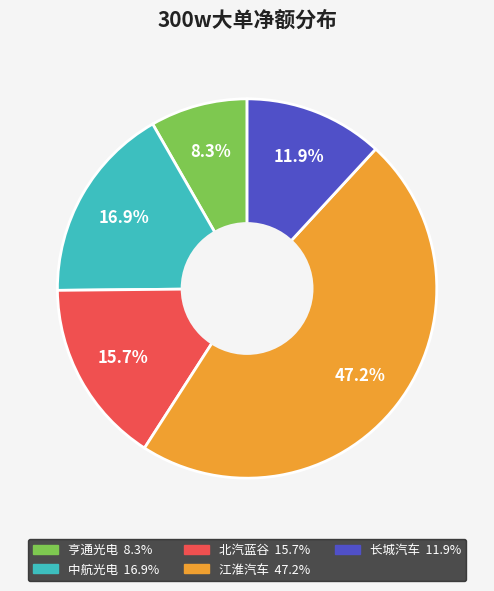

Does any single category account for the majority?

No